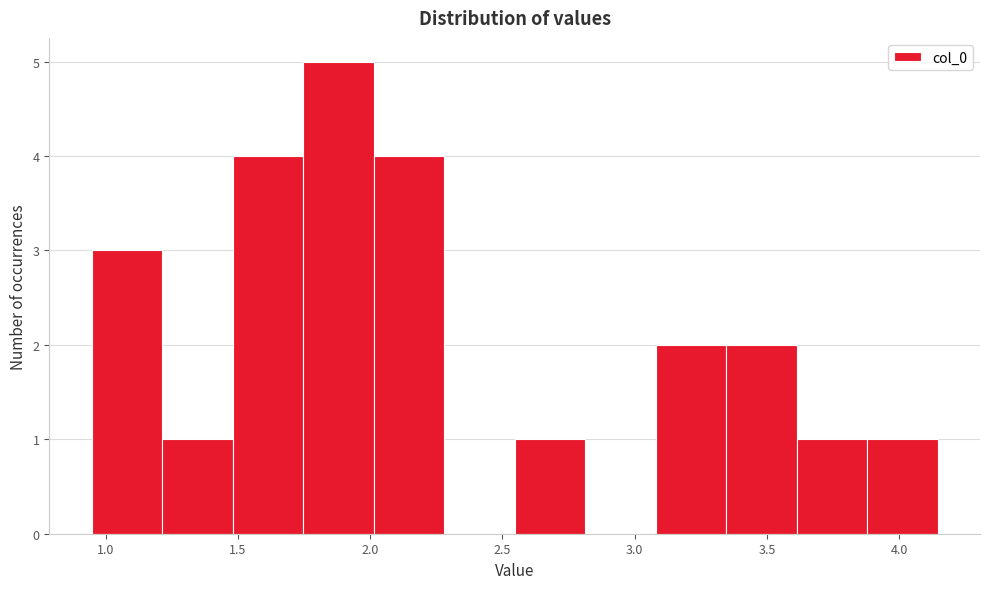

Which range on the x-axis has the tallest bar?

1.75 to 2.00